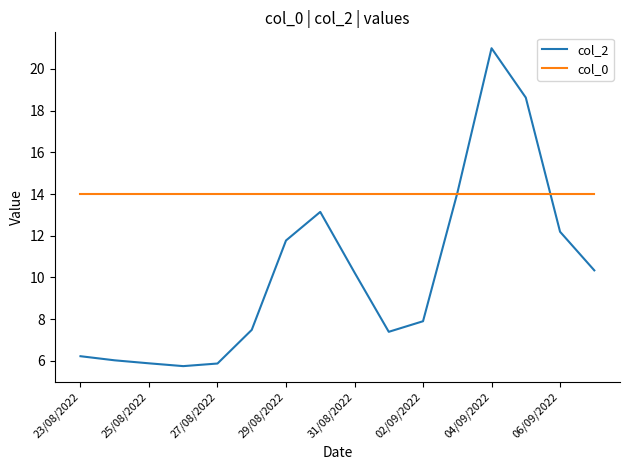

Which series ends up on top after the final intersection of col_0 and col_2?

col_0